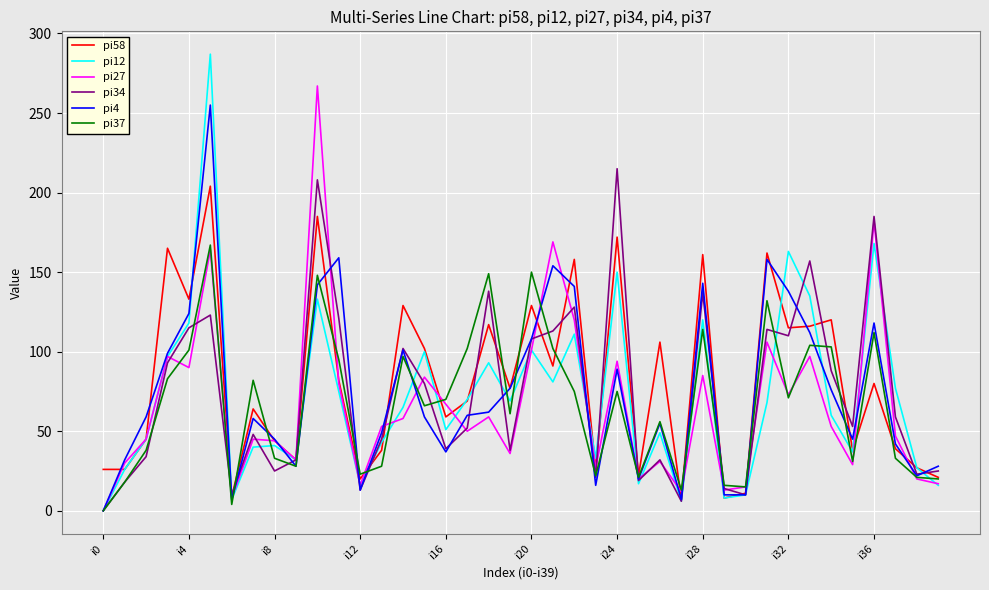

What is the minimum value for pi58?

7